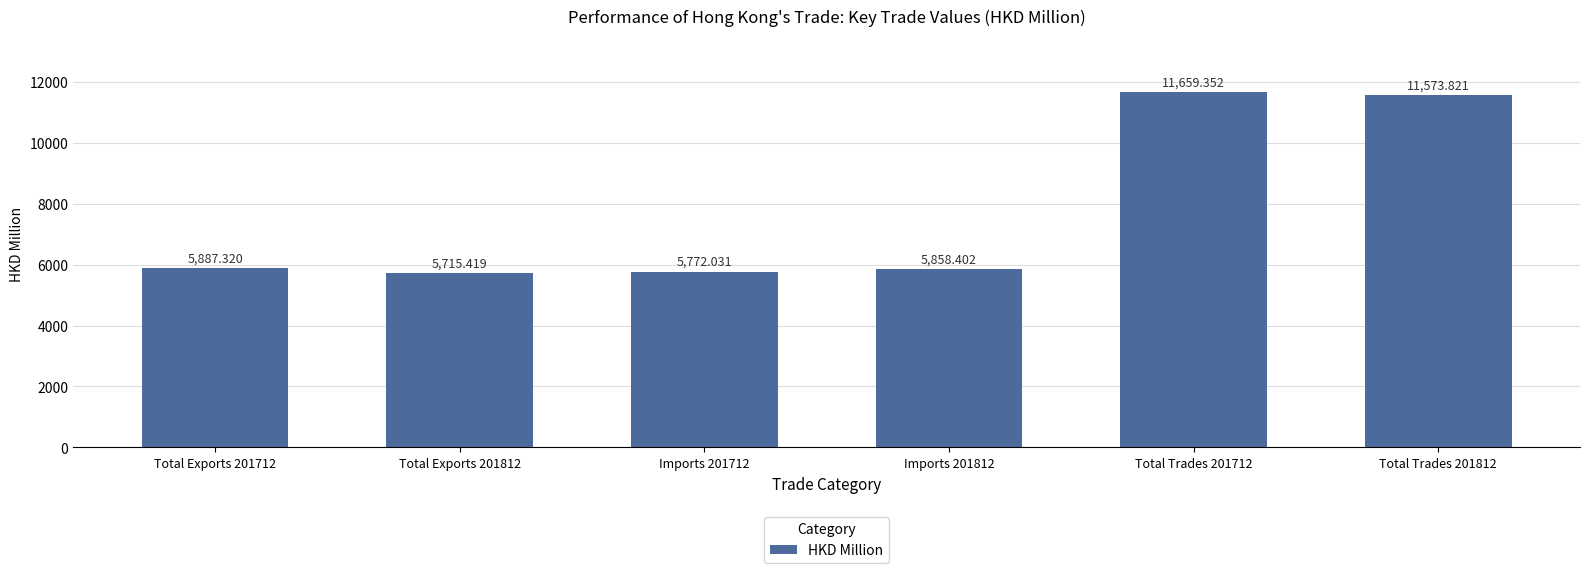

Reading right to left, what are all the values shown in this chart?

Total Trades 201812=11573.8	Total Trades 201712=11659.4	Imports 201812=5858.4	Imports 201712=5772.0	Total Exports 201812=5715.4	Total Exports 201712=5887.3